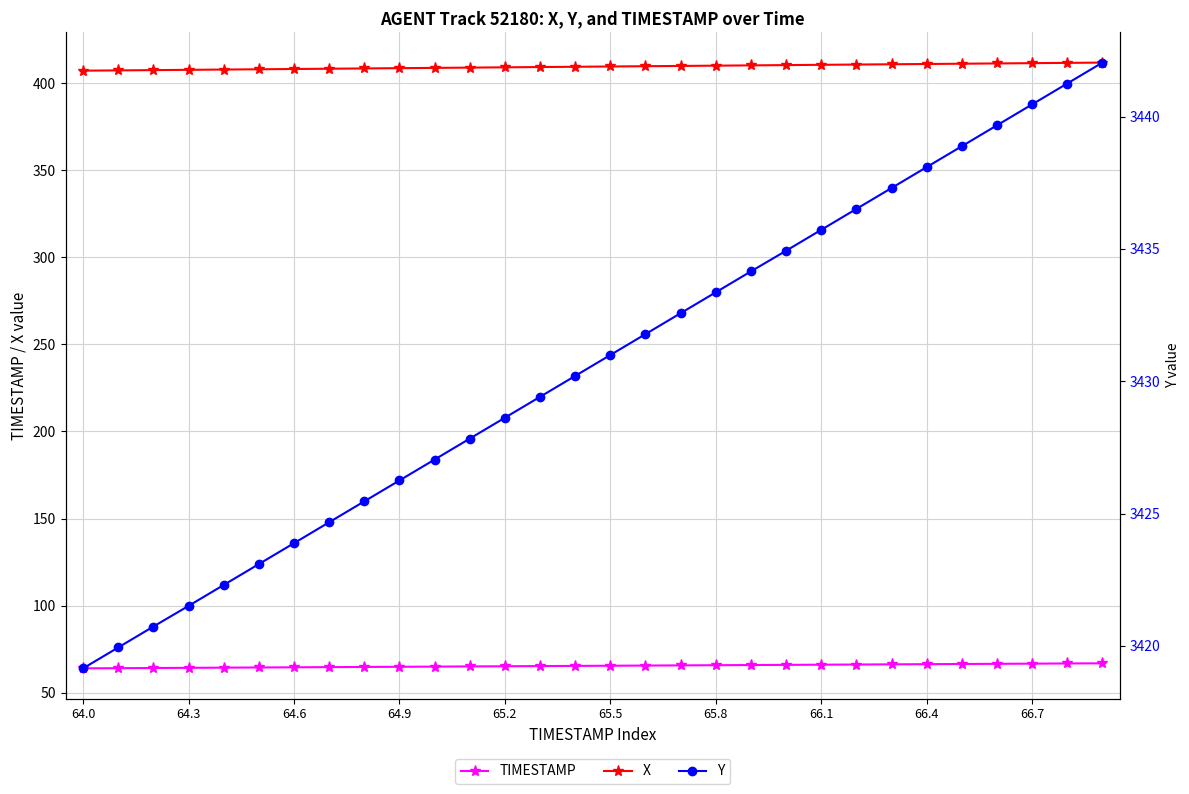

Reading left to right, transcribe all the data shown in this chart.

TIMESTAMP: 64.0	64.1	64.2	64.3	64.4	64.5	64.6	64.7	64.8	64.9	65.0	65.1	65.2	65.3	65.4	65.5	65.6	65.7	65.8	65.9	66.0	66.1	66.2	66.3	66.4	66.5	66.6	66.7	66.8	66.9
X: 407.1	407.3	407.4	407.6	407.7	407.9	408.1	408.2	408.4	408.5	408.7	408.8	409.0	409.2	409.3	409.5	409.6	409.8	410.0	410.1	410.3	410.4	410.6	410.8	410.9	411.1	411.2	411.4	411.6	411.7
Y: 3419.2	3419.9	3420.7	3421.5	3422.3	3423.1	3423.9	3424.7	3425.5	3426.2	3427.0	3427.8	3428.6	3429.4	3430.2	3431.0	3431.8	3432.6	3433.4	3434.2	3434.9	3435.7	3436.5	3437.3	3438.1	3438.9	3439.7	3440.5	3441.2	3442.0